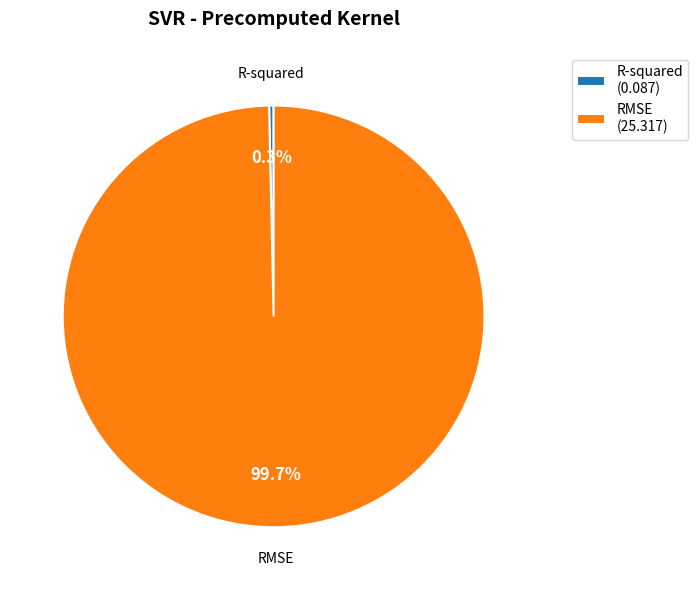

Is there a majority slice in this chart?

Yes